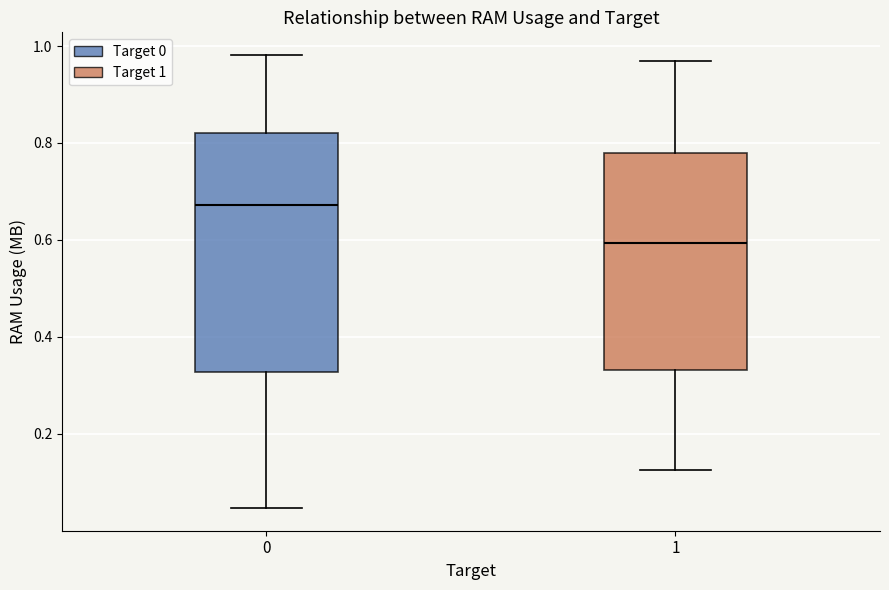

Reading left to right, read every box against the y-axis: the position of its median line, the range the box covers, and the ends of its whiskers. The values are not printed on the chart, so give them approximately, as read against the axis.

0: median 0.68, box 0.32 to 0.82, whiskers 0.04 to 0.98
1: median 0.60, box 0.34 to 0.78, whiskers 0.12 to 0.96